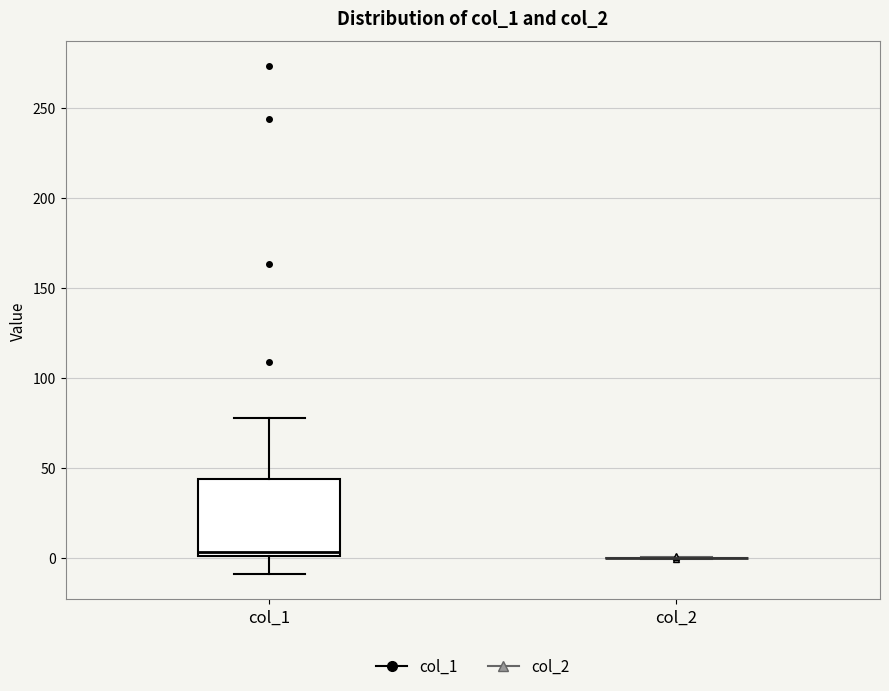

Comparing the boxes themselves (not the whiskers), which one is the tallest?

col_1